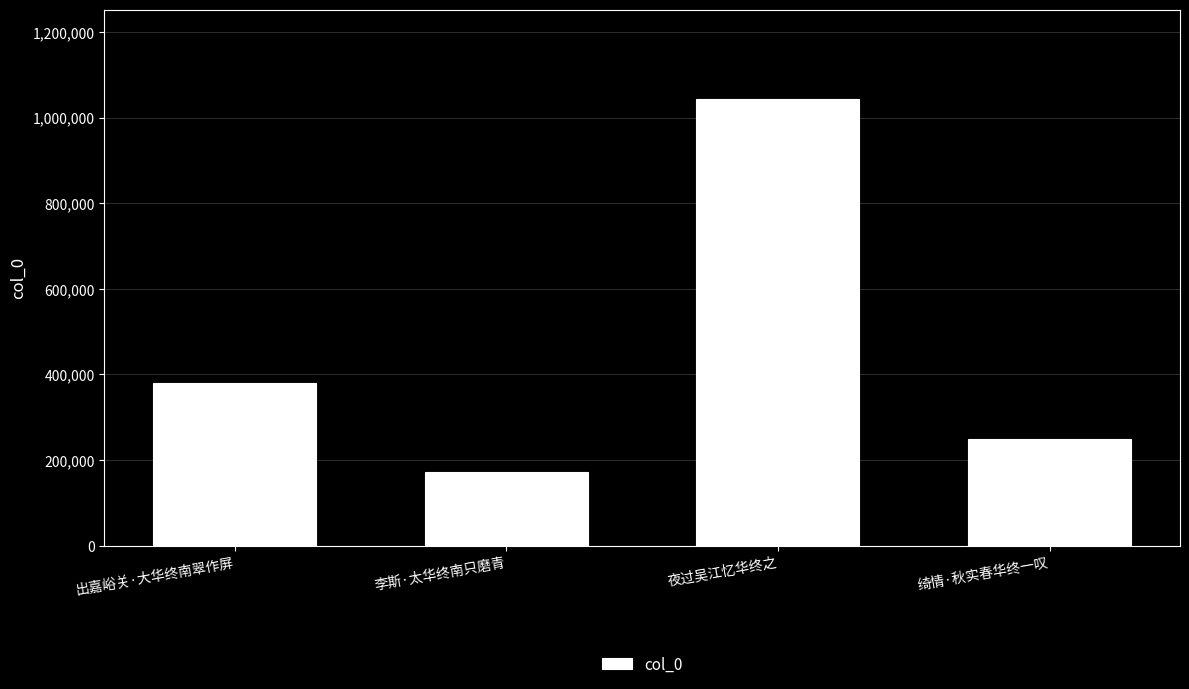

List the labels in order of value, smallest first.

李斯·太华终南只磨青, 绮情·秋实春华终一叹, 出嘉峪关·大华终南翠作屏, 夜过吴江忆华终之